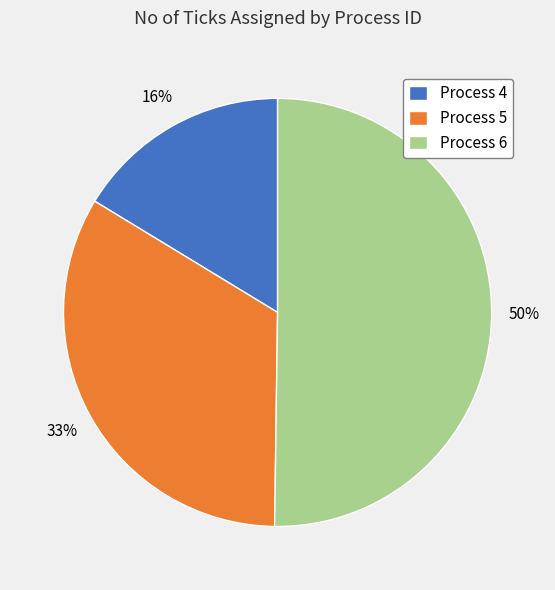

How many segments does this pie chart have?

3